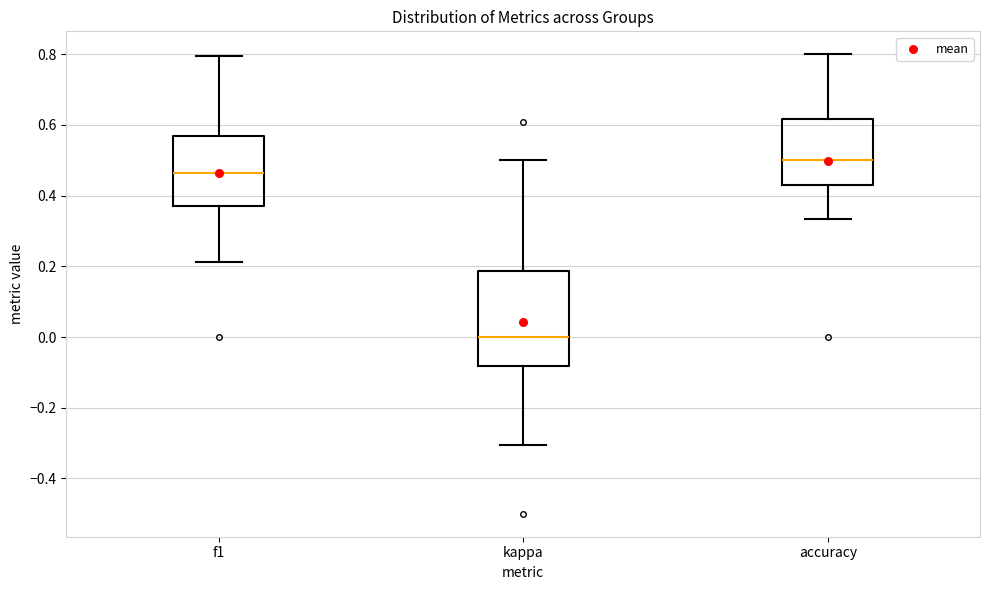

Where does the lower whisker of the box for kappa end on the y-axis? The values are not printed on the chart, so give them approximately, as read against the axis.

-0.30